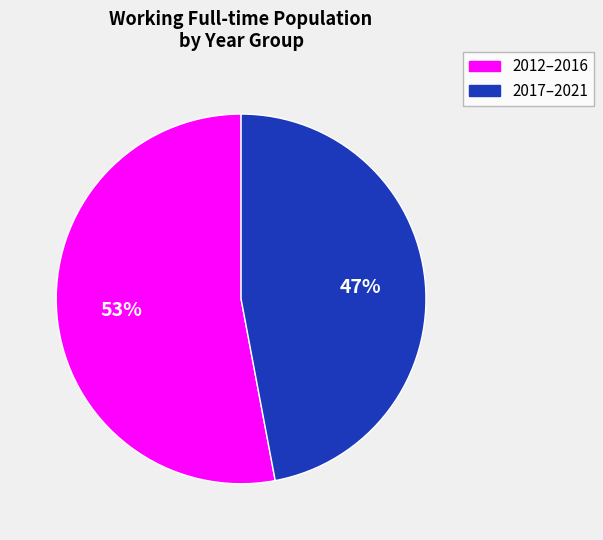

Count the number of slices in the pie.

2